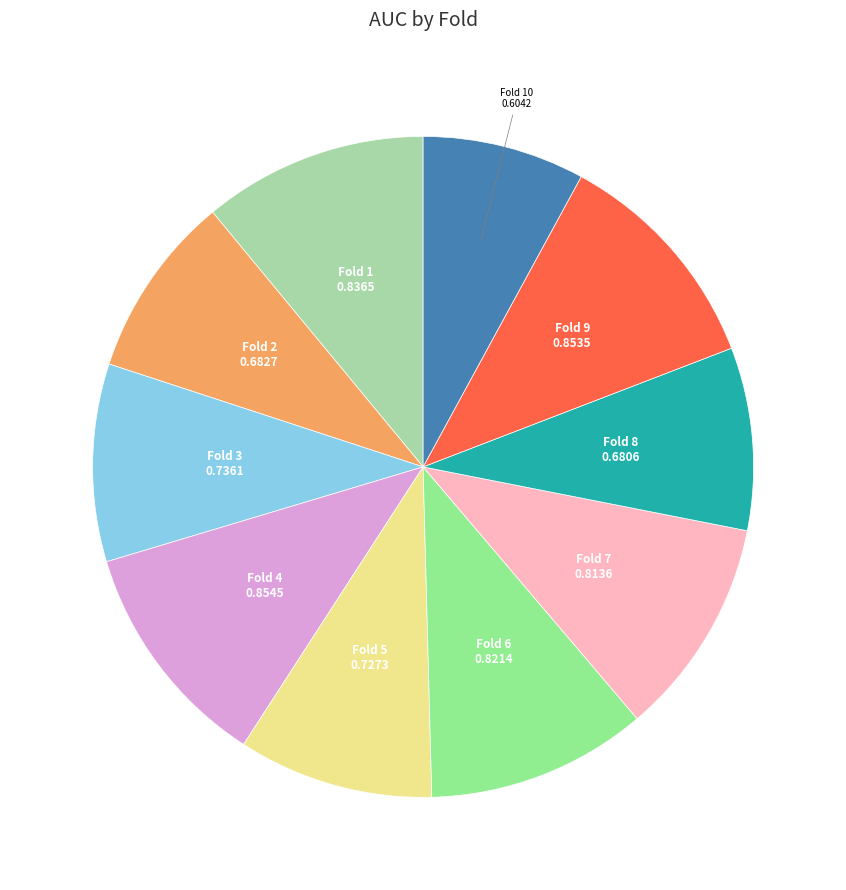

How many segments does this pie chart have?

10